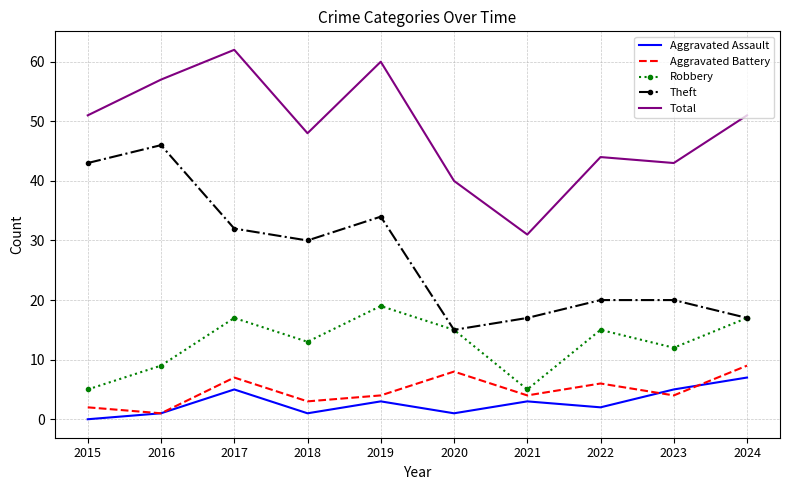

Which series has the largest total across all categories?

Total